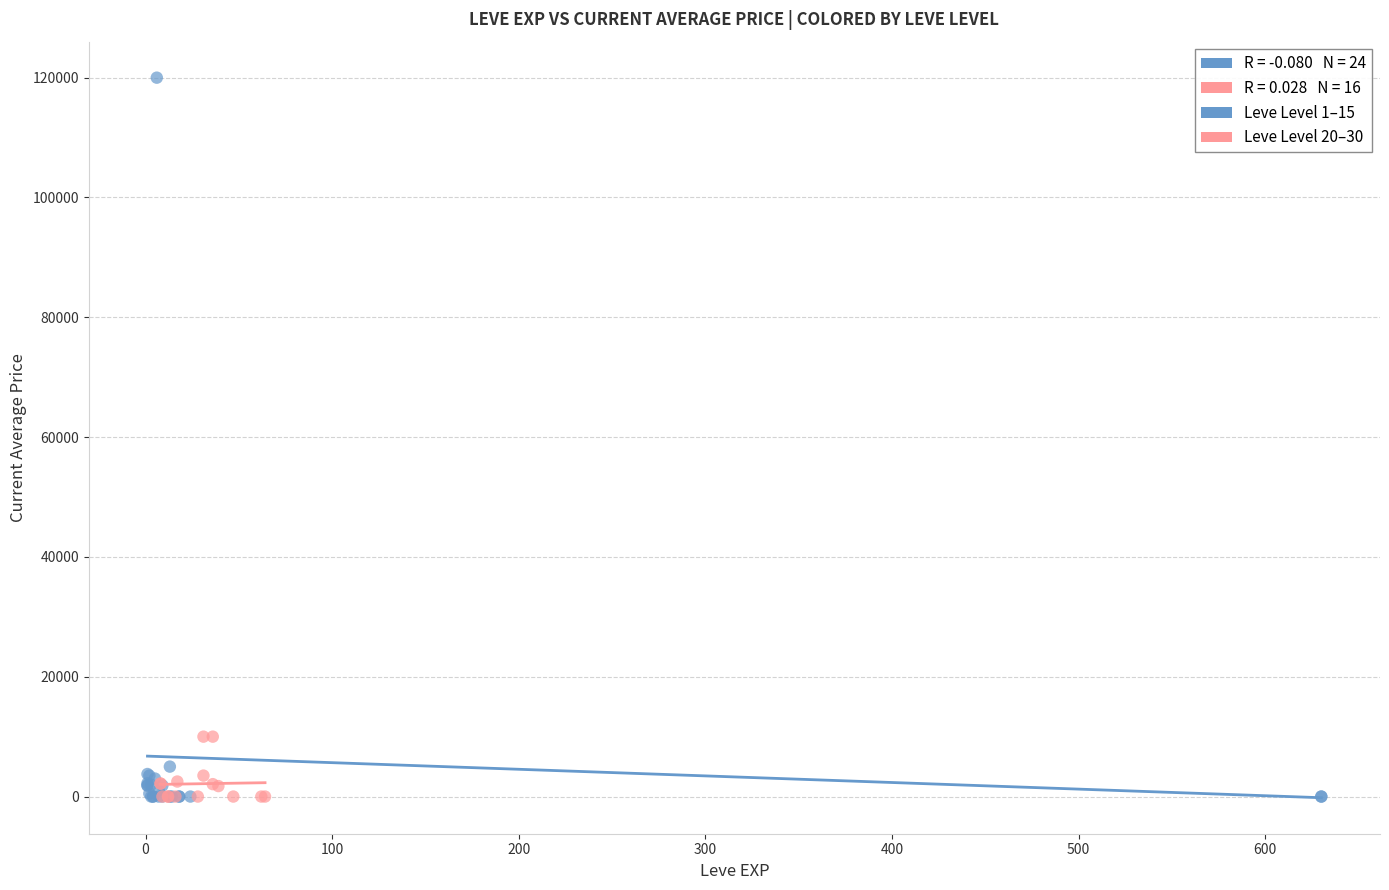

Which series reaches the maximum Y coordinate?

Leve Level 1–15